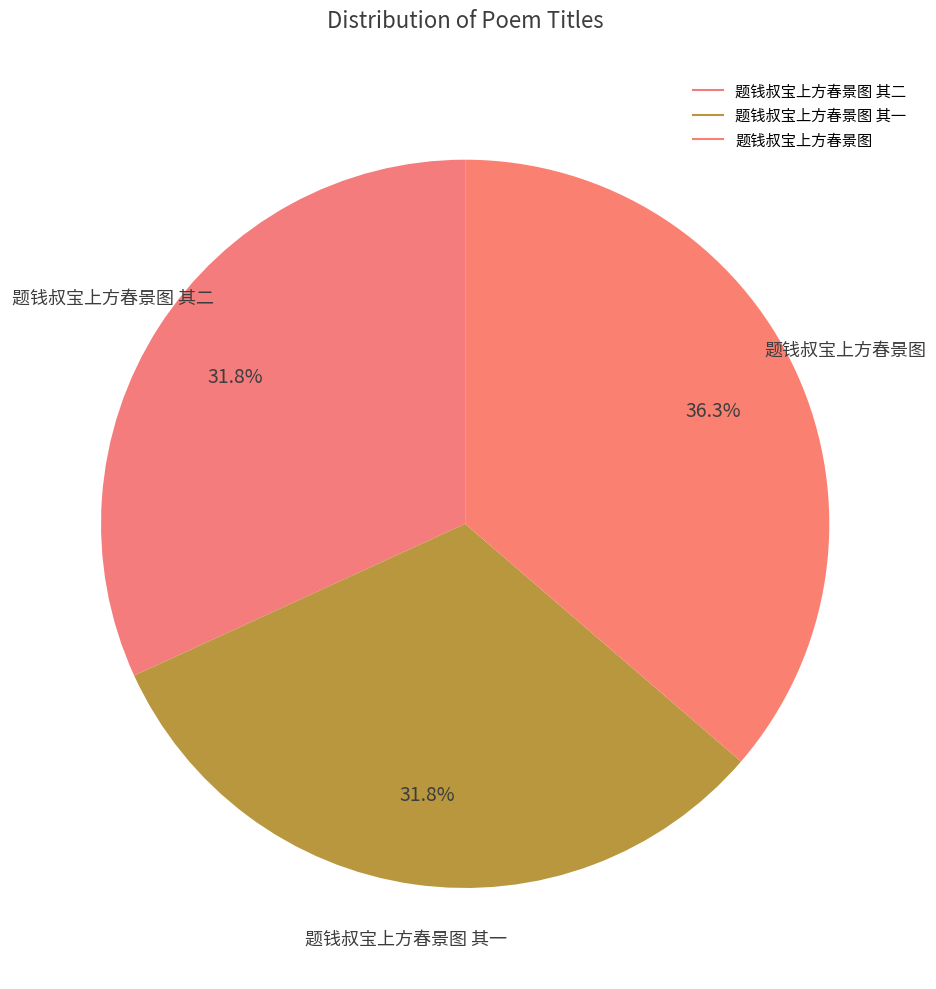

How many segments does this pie chart have?

3